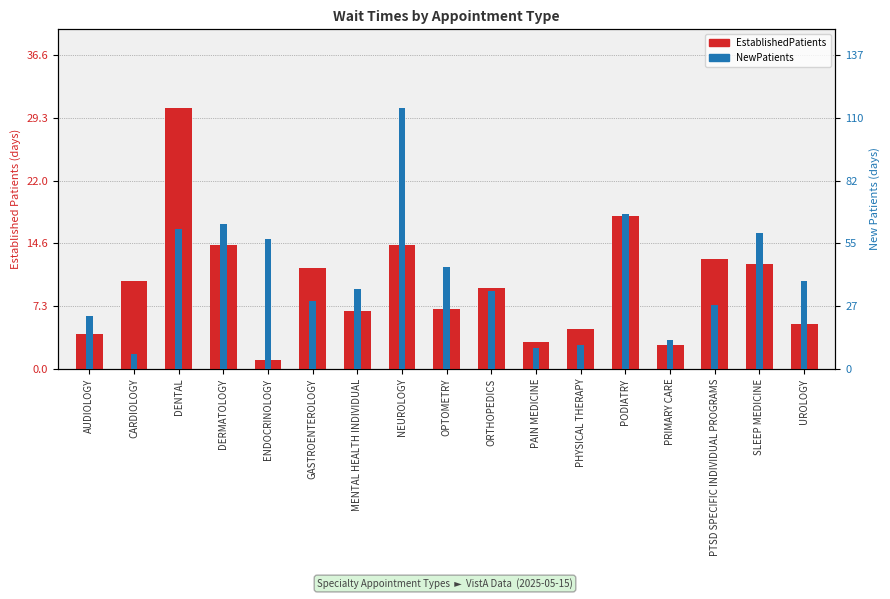

Reading left to right, list all the values displayed in this chart.

EstablishedPatients: 4.1	10.2	30.5	14.5	1.0	11.8	6.8	14.5	7.0	9.4	3.1	4.7	17.9	2.8	12.8	12.2	5.2
NewPatients: 23.2	6.4	61.0	63.4	57.0	29.8	35.0	114.3	44.6	34.0	9.0	10.3	67.7	12.6	28.0	59.3	38.4